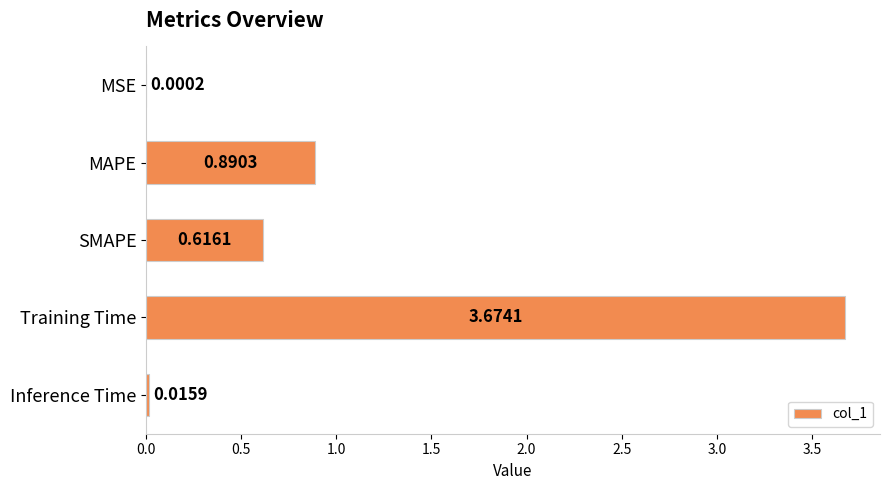

Are the bars horizontal?

Yes